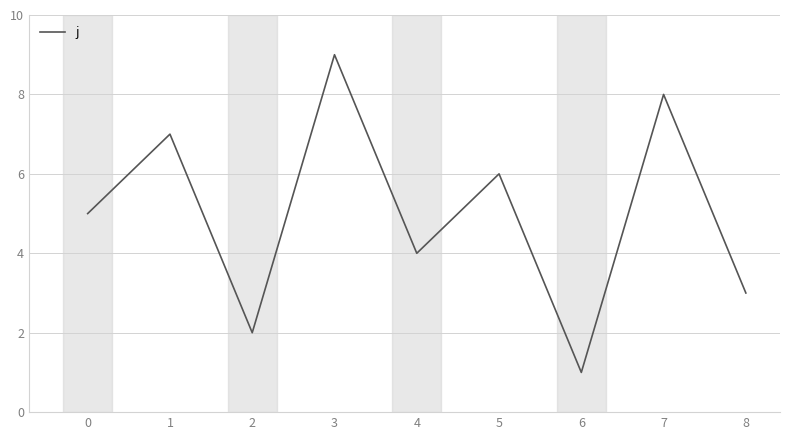

True or false: the data shows 8 at 0.

False